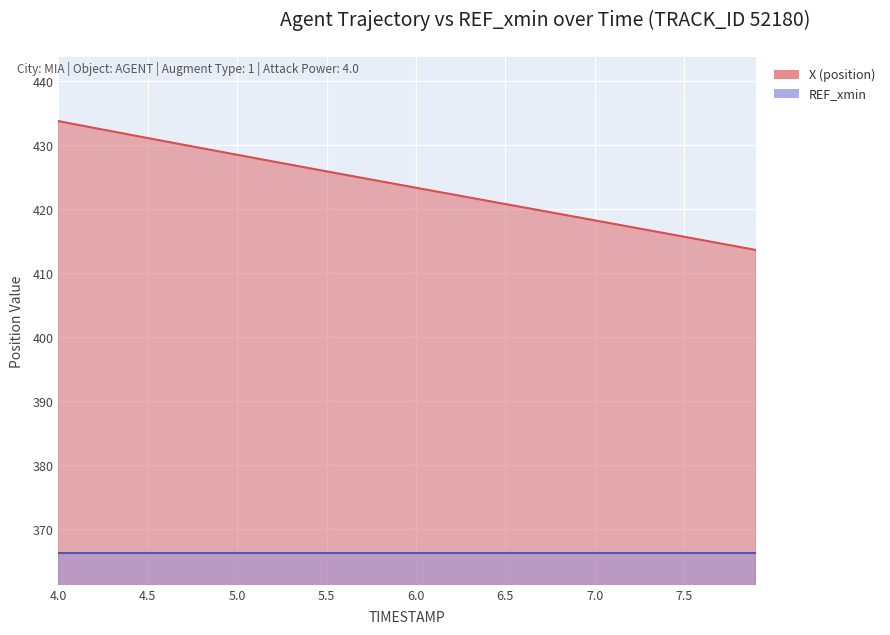

What is the label of the 25th point from the right?

5.5